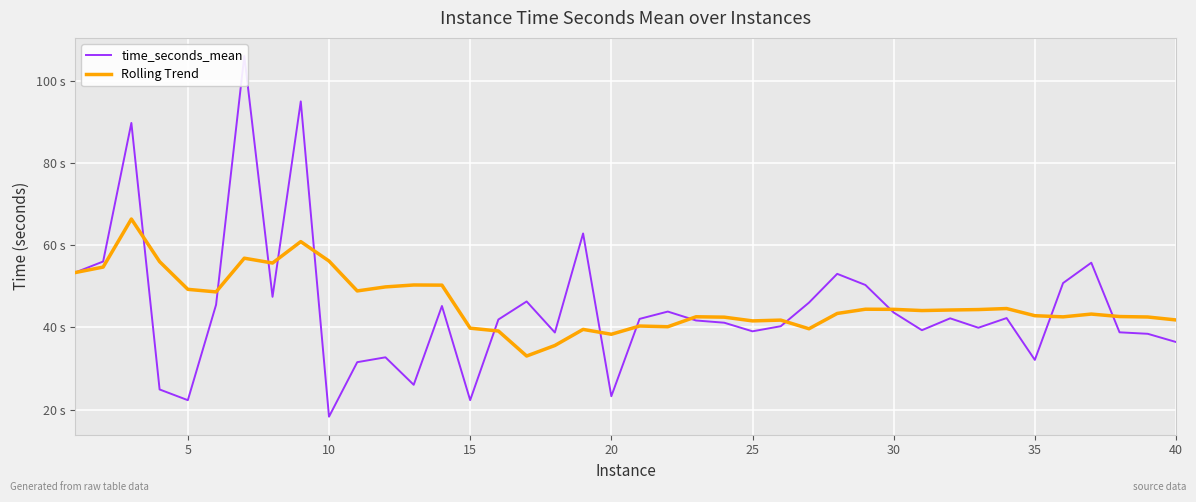

What is the approximate value of Rolling Trend at 30?

44.4